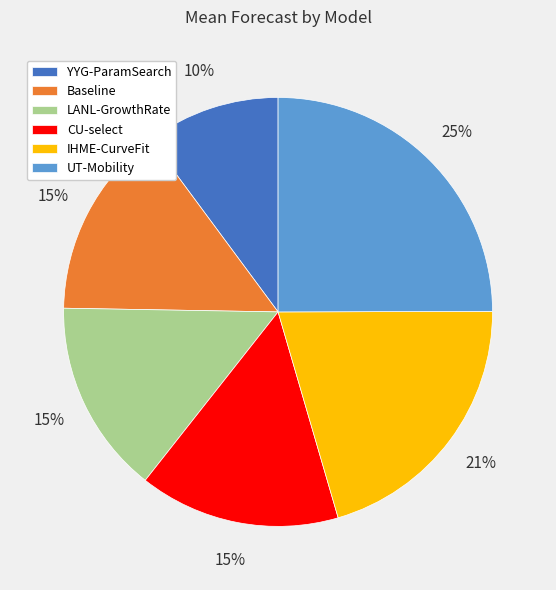

Combined, do UT-Mobility and Baseline account for over 50%?

No